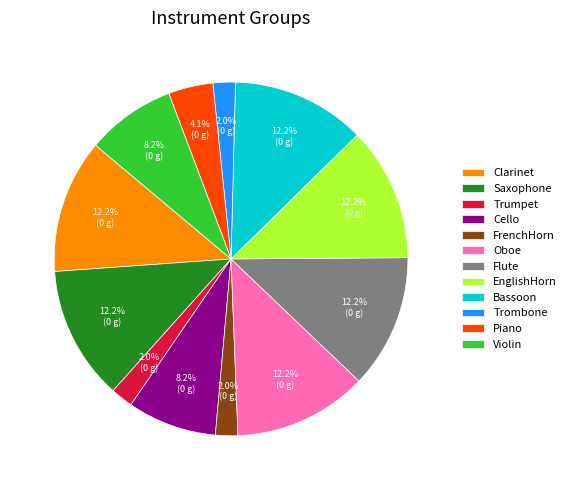

Count the number of slices in the pie.

12